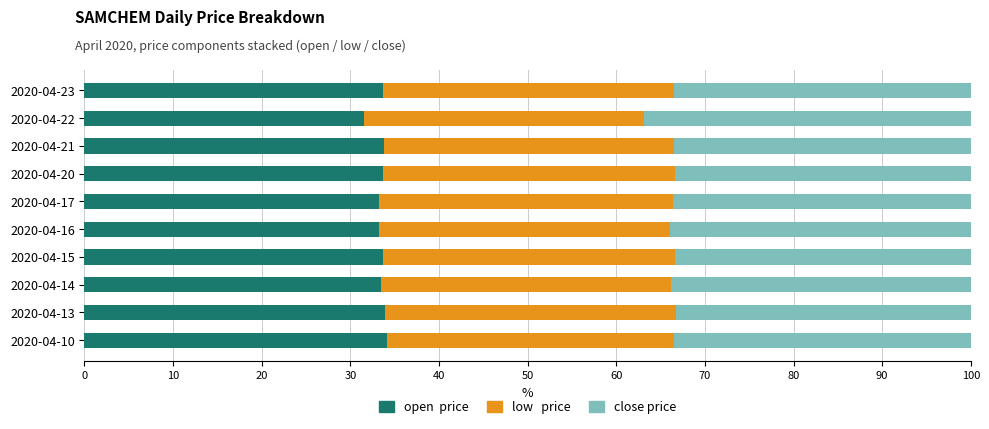

What is the total value across all series at 2020-04-14?

100.0